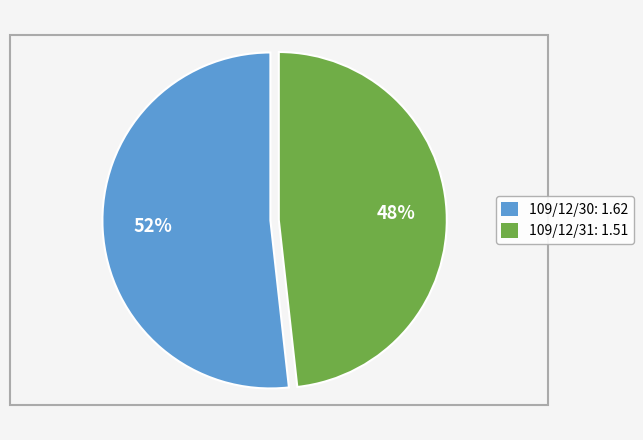

To the nearest percent, what portion does 109/12/30 represent?

52%